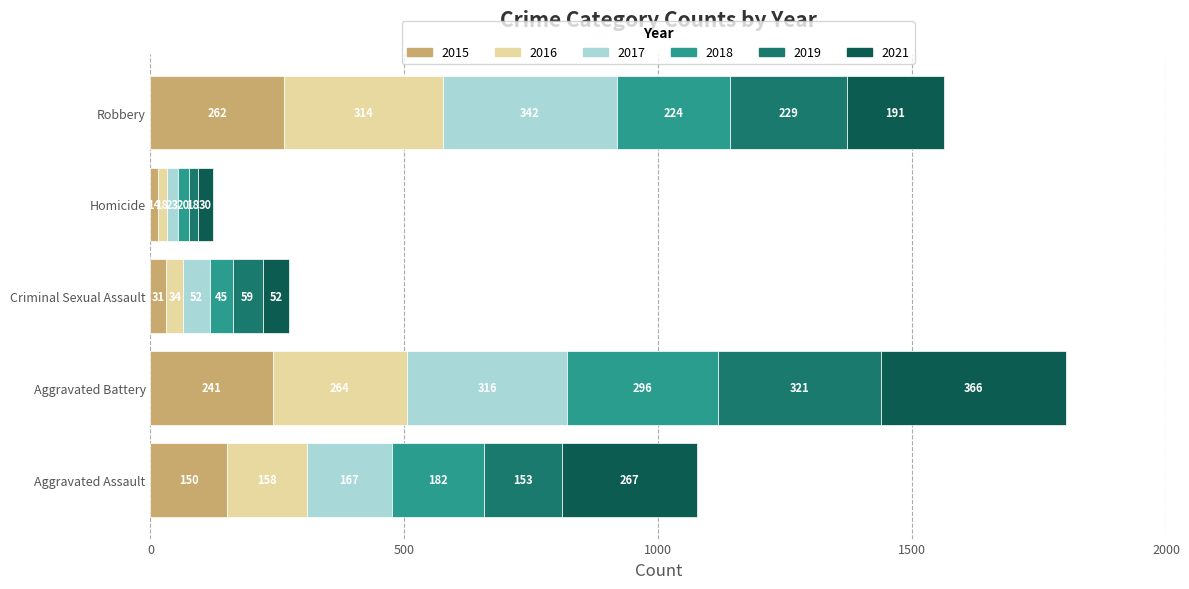

What is the maximum value for 2015?

262